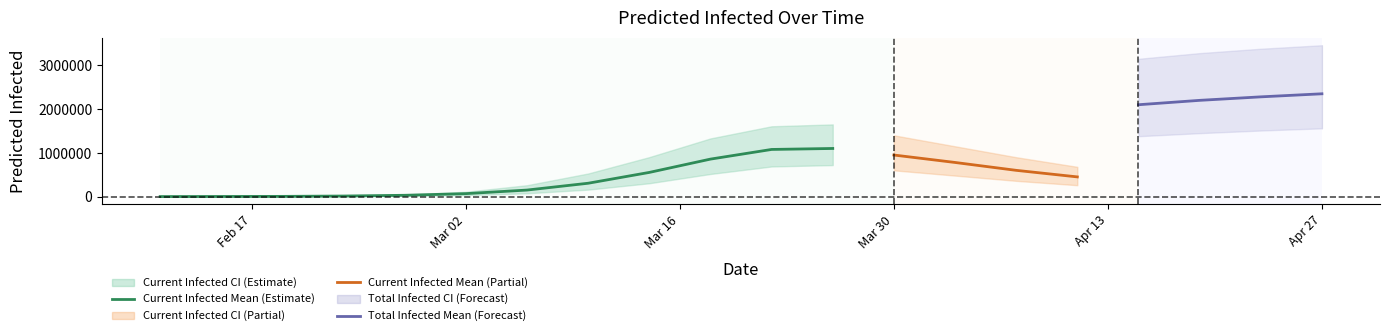

What is the highest value of the Current Infected Mean (Estimate) series?

1100000